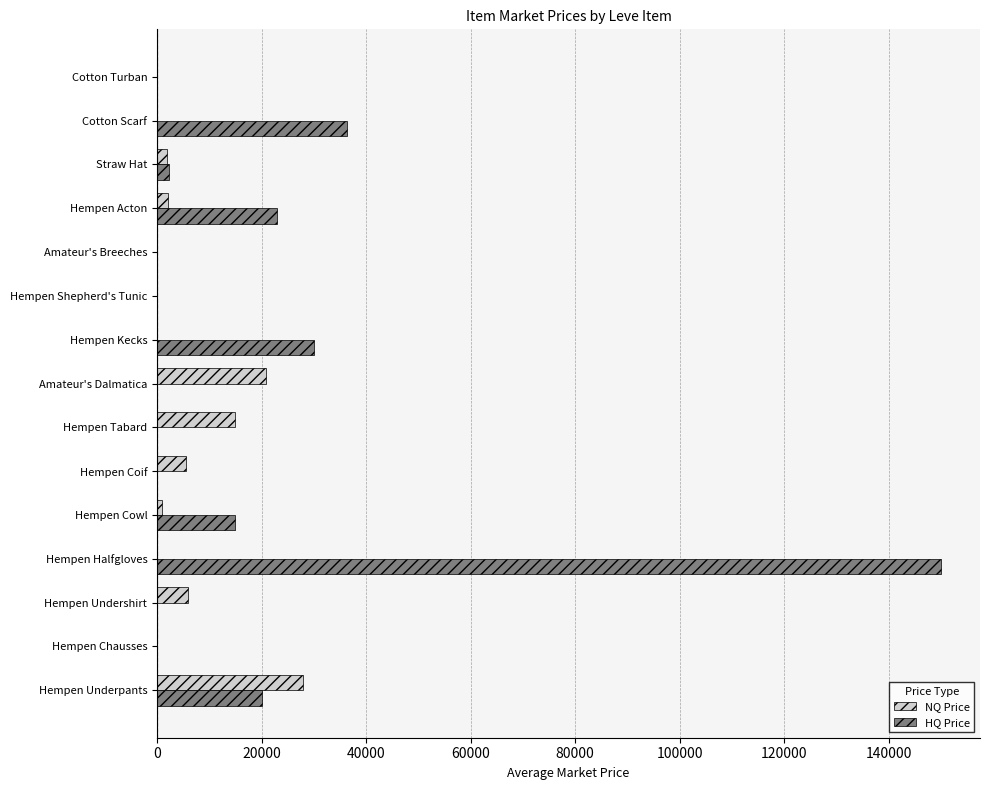

What is the sum of the HQ Price values at Hempen Chausses and Cotton Scarf?

36266.4